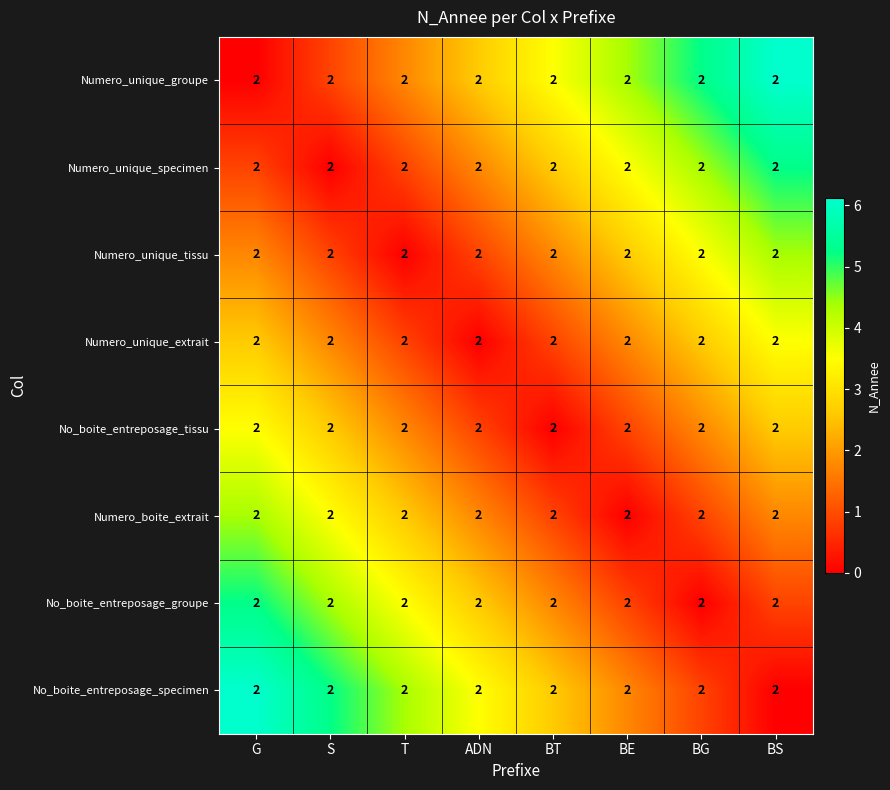

Which label corresponds to the largest value in the chart?

BS